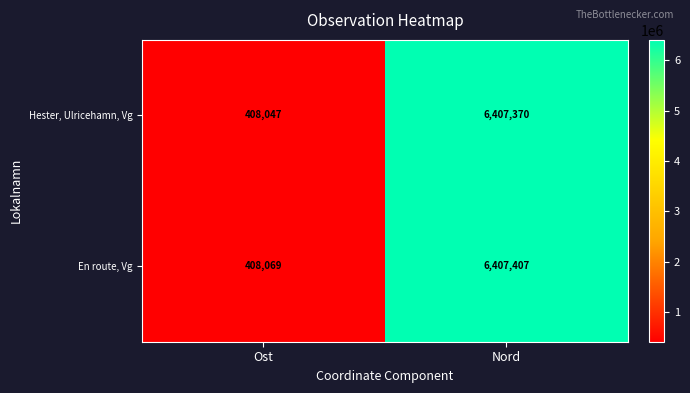

Between Ost and Nord, which series saw the biggest shift?

En route, Vg